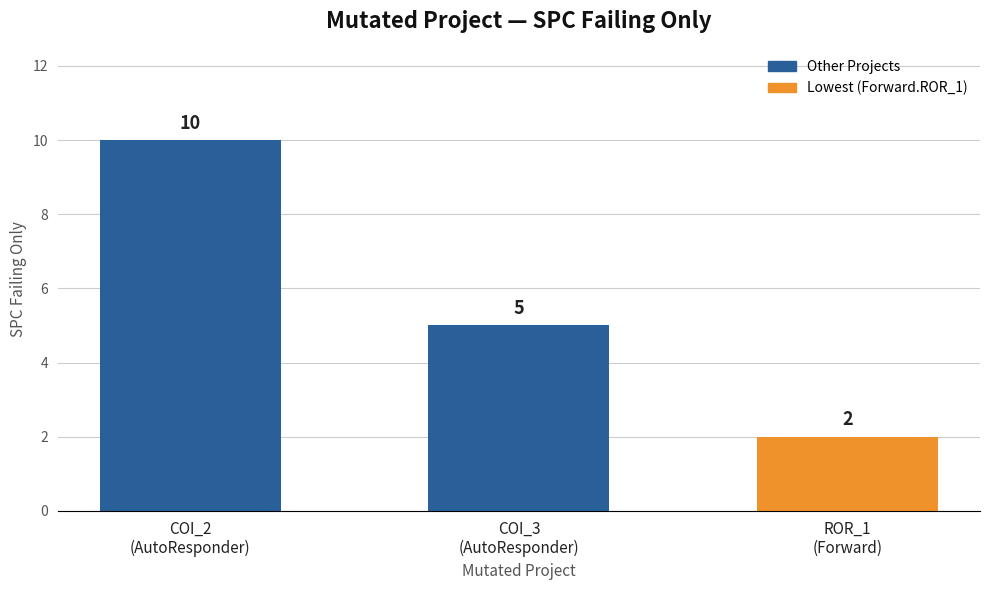

List the labels in order of value, smallest first.

ROR_1
(Forward), COI_3
(AutoResponder), COI_2
(AutoResponder)